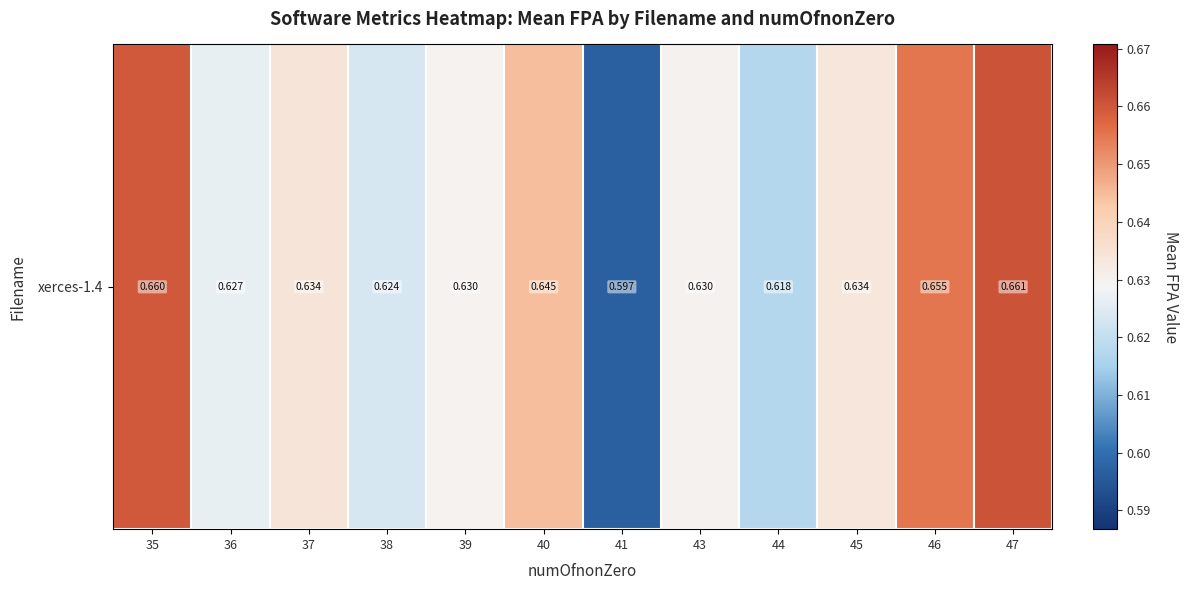

The chart shows a value of 0.6 at 36. True or false?

True